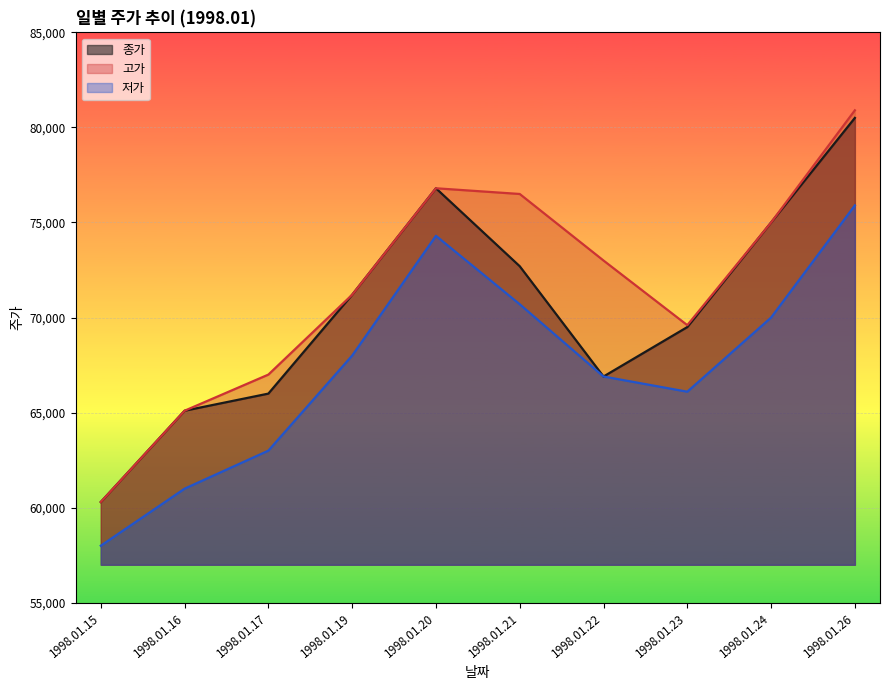

True or false: 종가 and 고가 intersect in this chart.

False